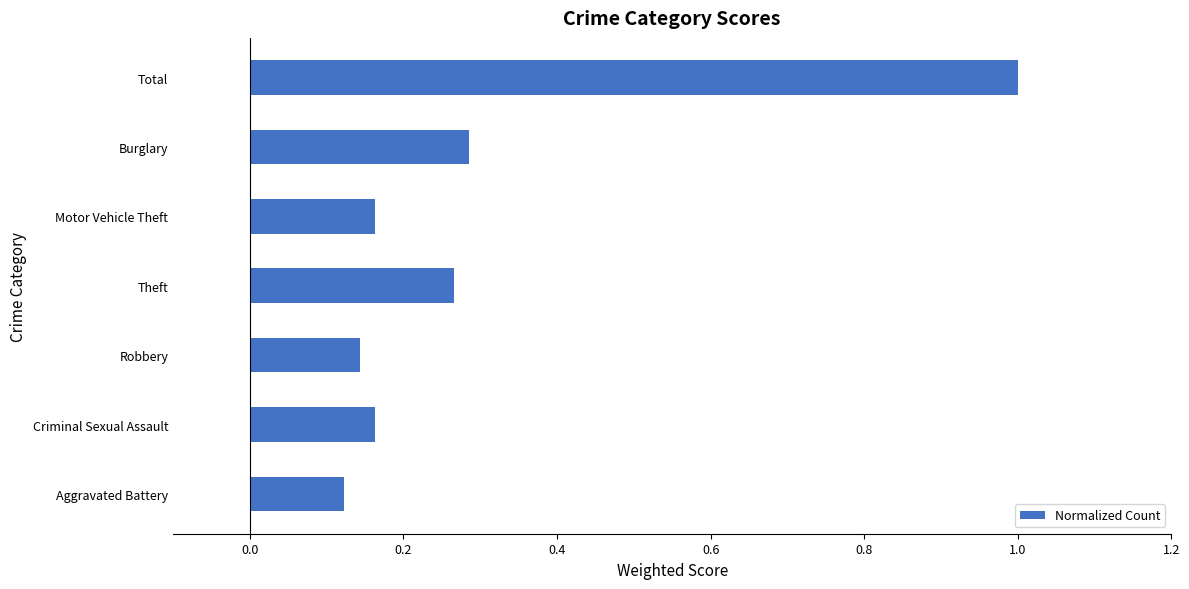

The chart shows a value of 0.3 at Criminal Sexual Assault. True or false?

False